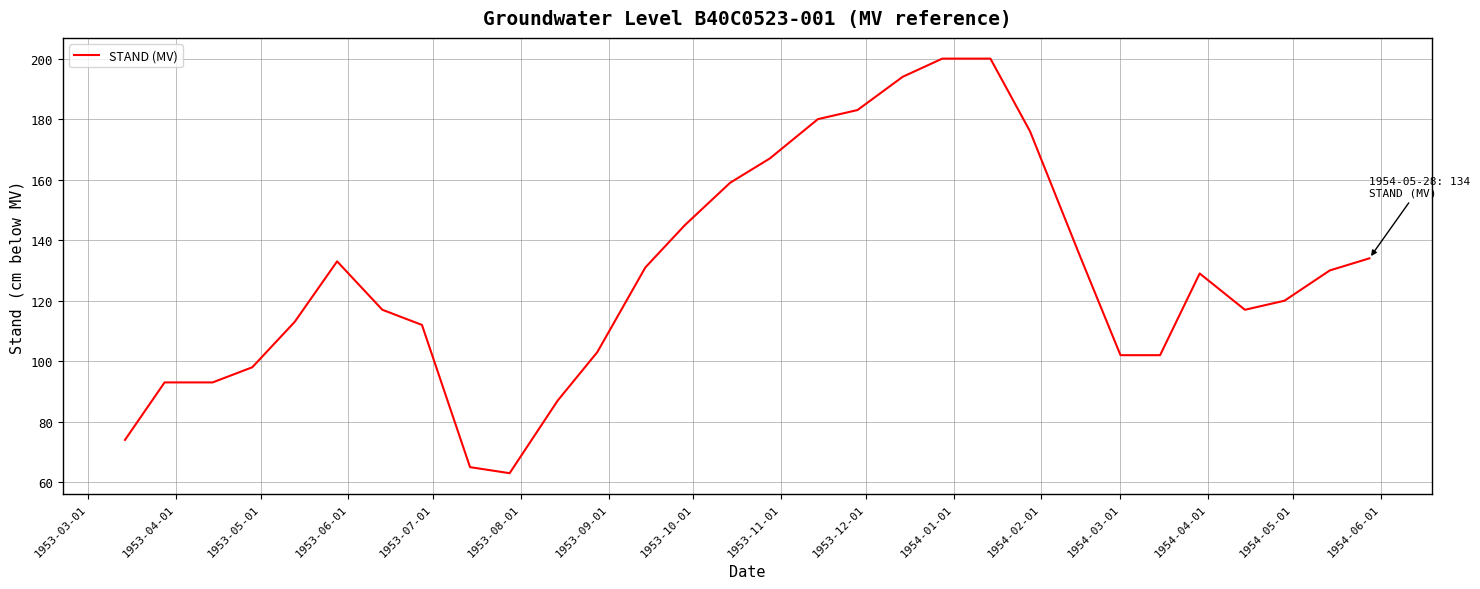

What is the greatest value displayed?

200